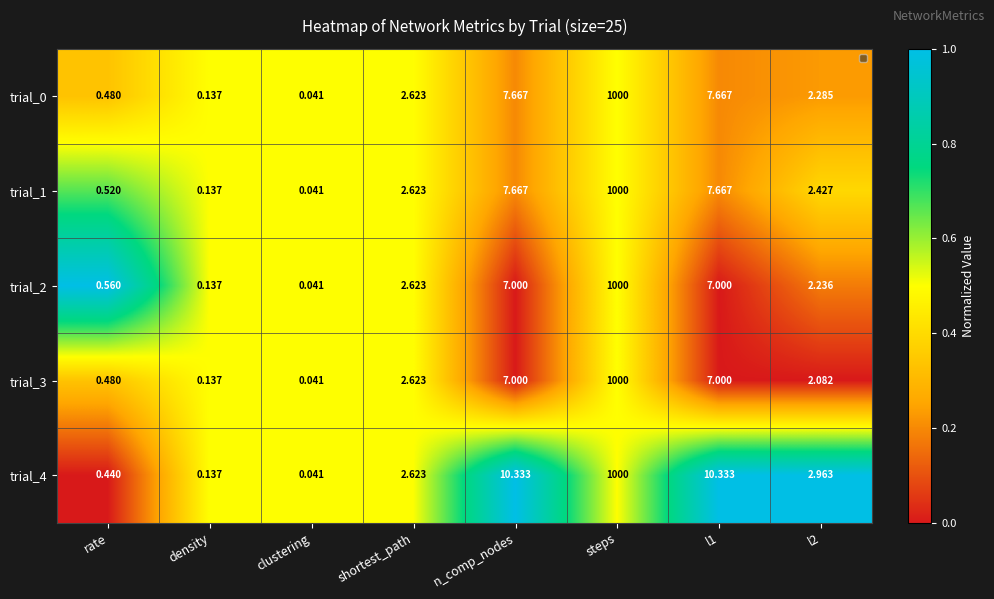

Where does the trial_0 series first go above 2?

shortest_path